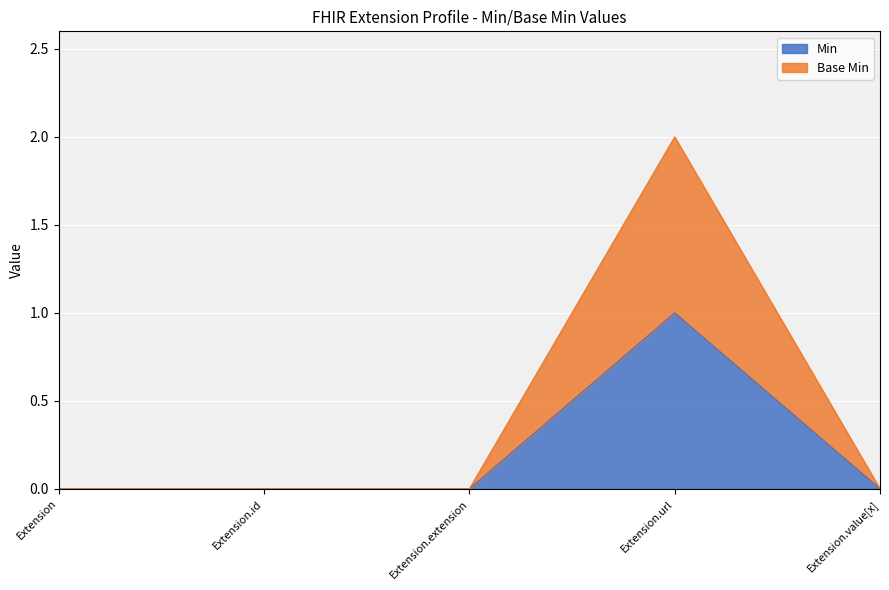

Is the value of Base Min at Extension greater than the value of Min at Extension.extension?

No